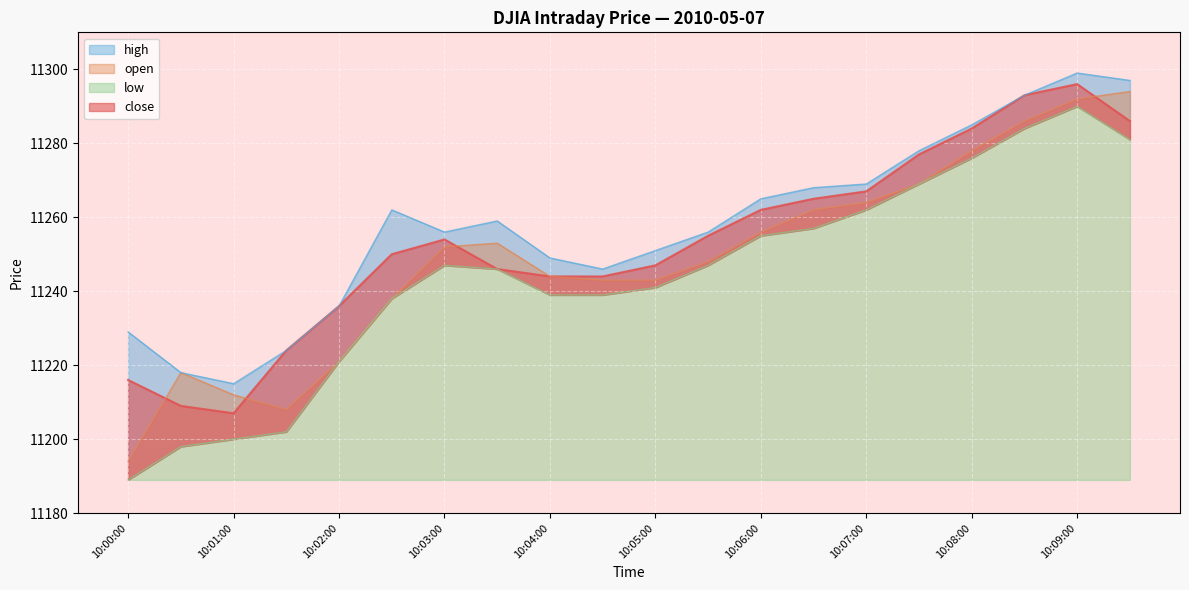

Reading left to right, transcribe all the data shown in this chart.

close: 10:00:00=11216	10:00:30=11209	10:01:00=11207	10:01:30=11224	10:02:00=11236	10:02:30=11250	10:03:00=11254	10:03:30=11246	10:04:00=11244	10:04:30=11244	10:05:00=11247	10:05:30=11255	10:06:00=11262	10:06:30=11265	10:07:00=11267	10:07:30=11277	10:08:00=11284	10:08:30=11293	10:09:00=11296	10:09:30=11286
open: 10:00:00=11194	10:00:30=11218	10:01:00=11212	10:01:30=11208	10:02:00=11221	10:02:30=11238	10:03:00=11252	10:03:30=11253	10:04:00=11244	10:04:30=11243	10:05:00=11243	10:05:30=11248	10:06:00=11256	10:06:30=11262	10:07:00=11264	10:07:30=11269	10:08:00=11278	10:08:30=11286	10:09:00=11292	10:09:30=11294
high: 10:00:00=11229	10:00:30=11218	10:01:00=11215	10:01:30=11224	10:02:00=11236	10:02:30=11262	10:03:00=11256	10:03:30=11259	10:04:00=11249	10:04:30=11246	10:05:00=11251	10:05:30=11256	10:06:00=11265	10:06:30=11268	10:07:00=11269	10:07:30=11278	10:08:00=11285	10:08:30=11293	10:09:00=11299	10:09:30=11297
low: 10:00:00=11189	10:00:30=11198	10:01:00=11200	10:01:30=11202	10:02:00=11221	10:02:30=11238	10:03:00=11247	10:03:30=11246	10:04:00=11239	10:04:30=11239	10:05:00=11241	10:05:30=11247	10:06:00=11255	10:06:30=11257	10:07:00=11262	10:07:30=11269	10:08:00=11276	10:08:30=11284	10:09:00=11290	10:09:30=11281